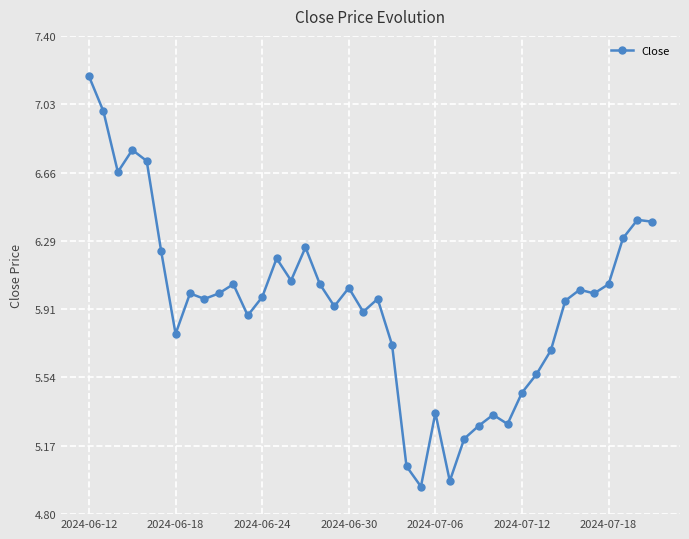

What is the sum of all values?

237.6